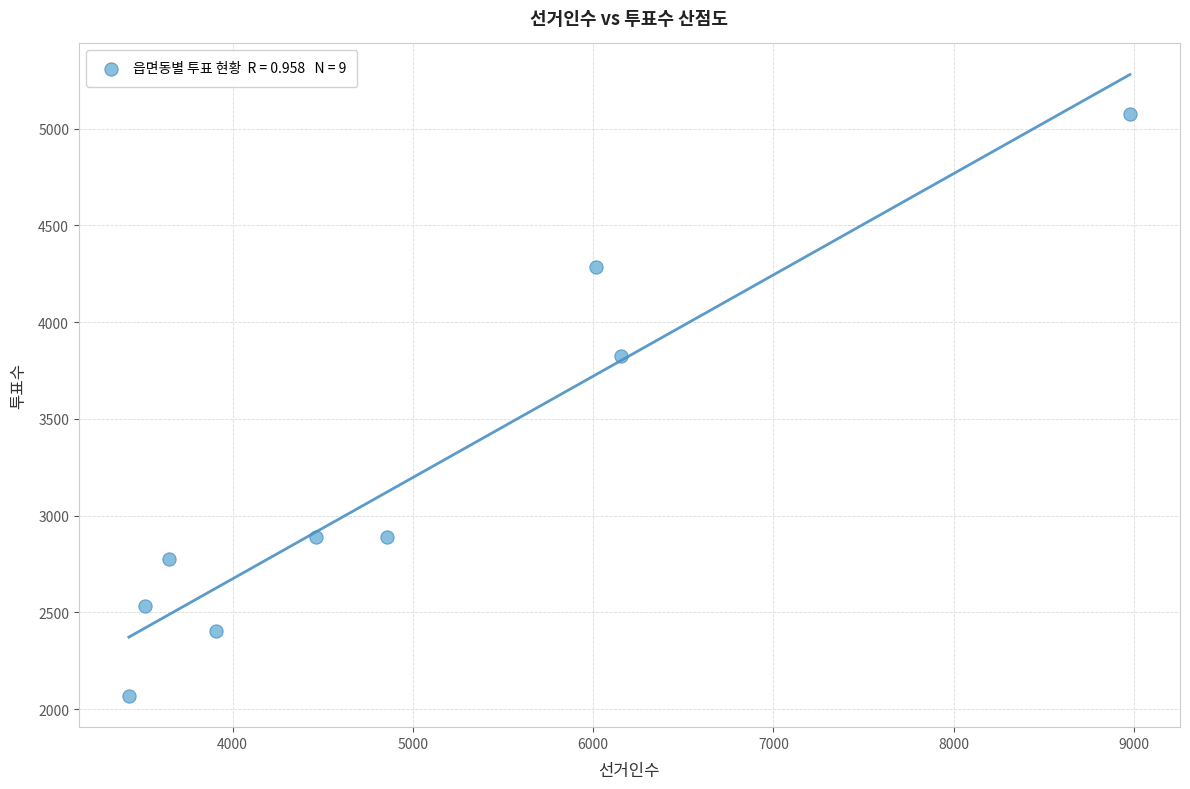

What Y value in the scatter plot is closest to 3573?

3827